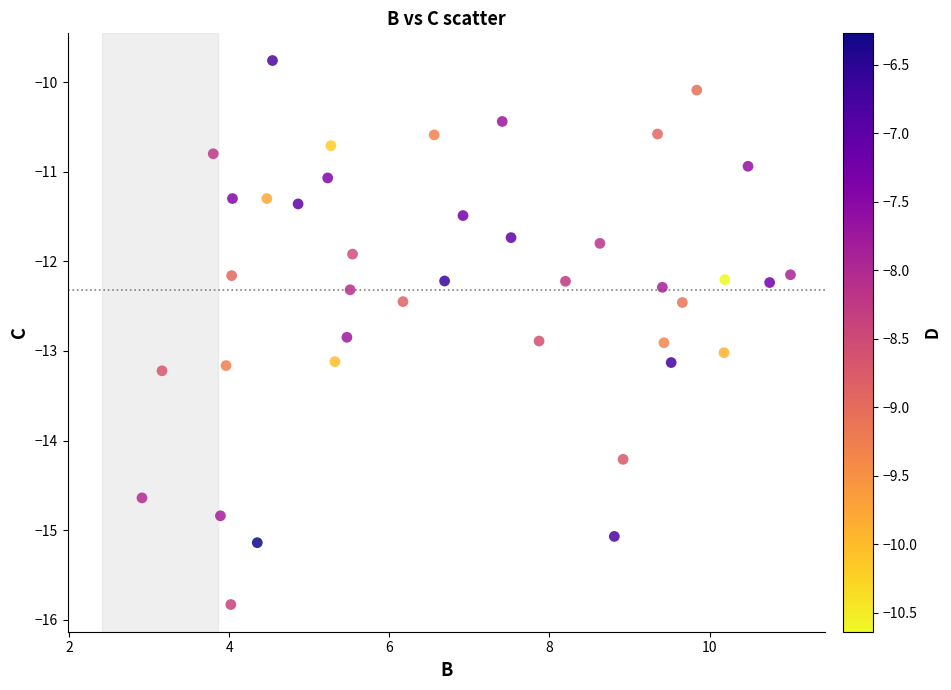

What is the range of Y values (max minus min)?

6.1